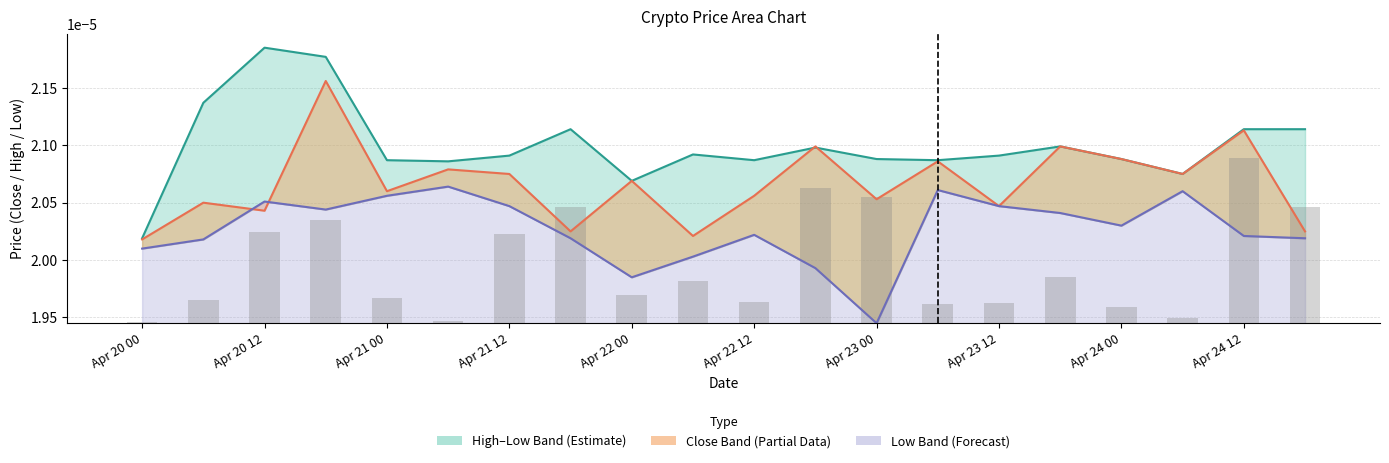

Between 17 and 18, which is larger?

18